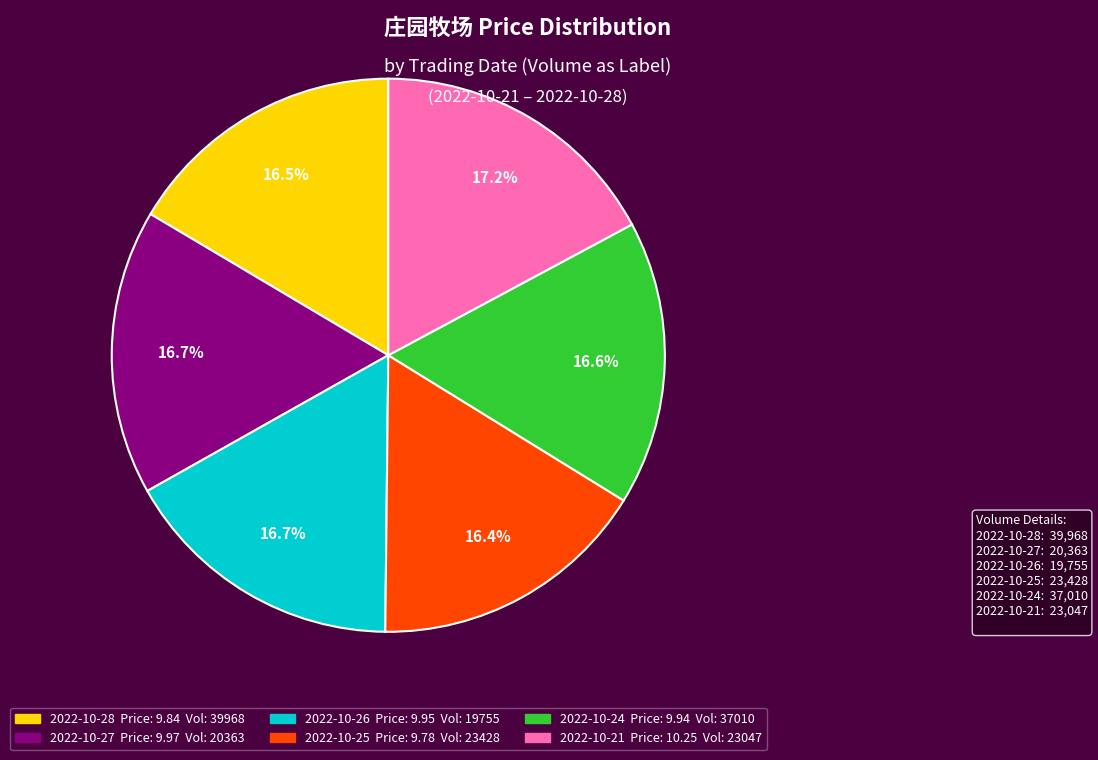

Is there any slice that represents more than half of the pie?

No